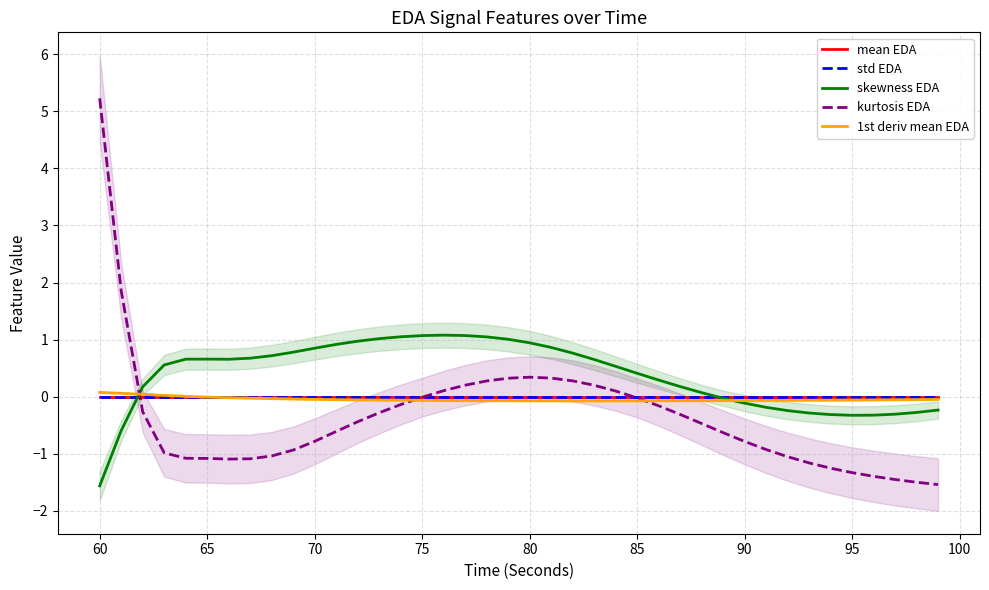

What are all the series names shown in the legend?

mean EDA, std EDA, skewness EDA, kurtosis EDA, 1st deriv mean EDA